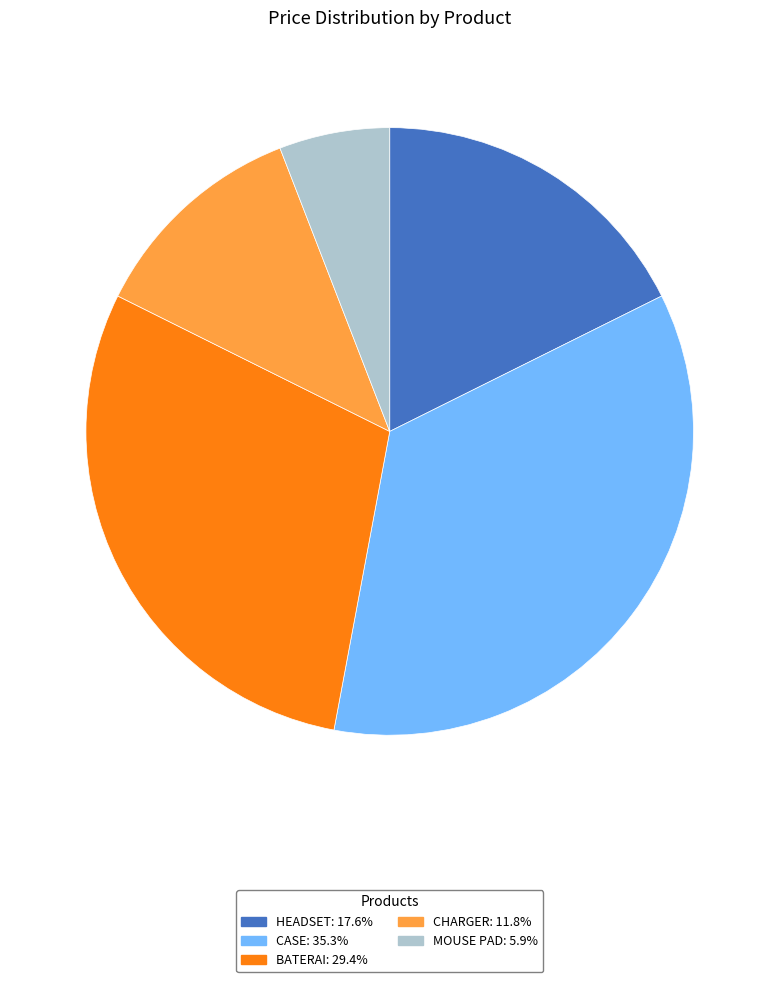

Does any single category account for the majority?

No